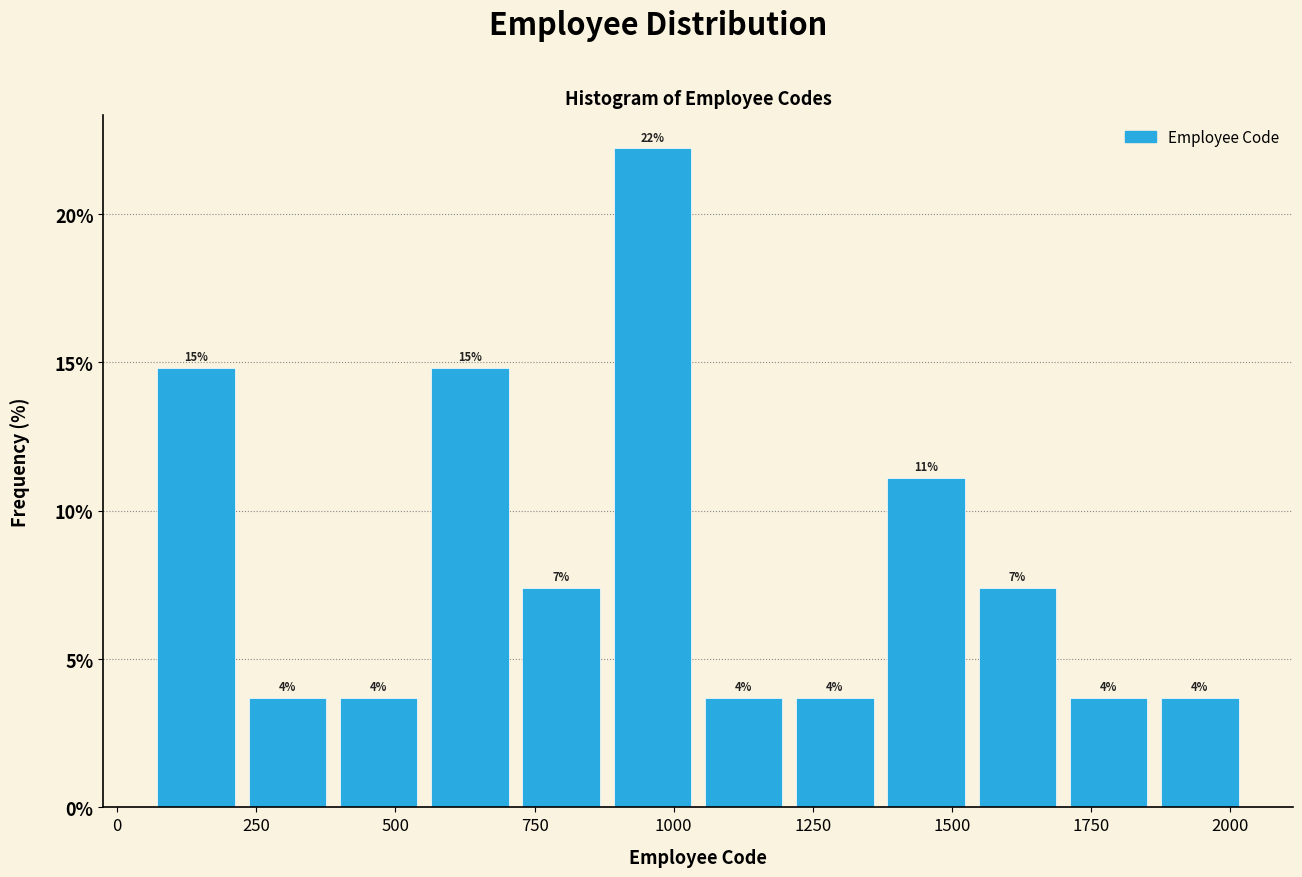

Read against the x-axis, roughly where is the centre of the tallest bar?

950